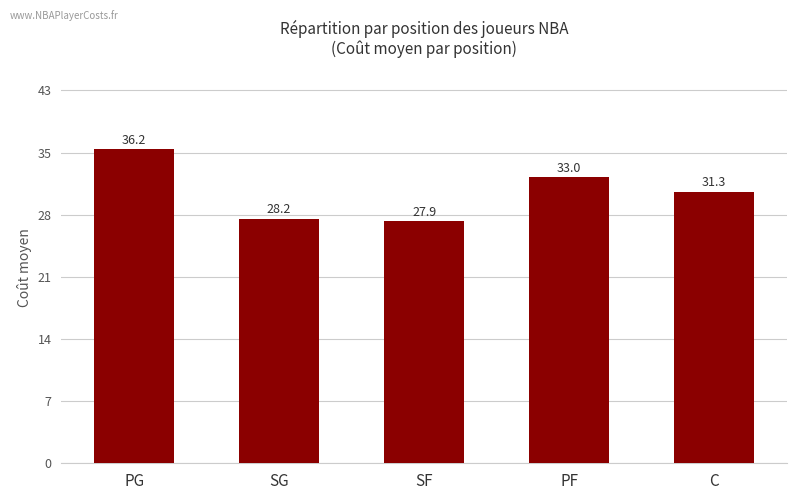

The chart shows a value of 31.3 at C. True or false?

True